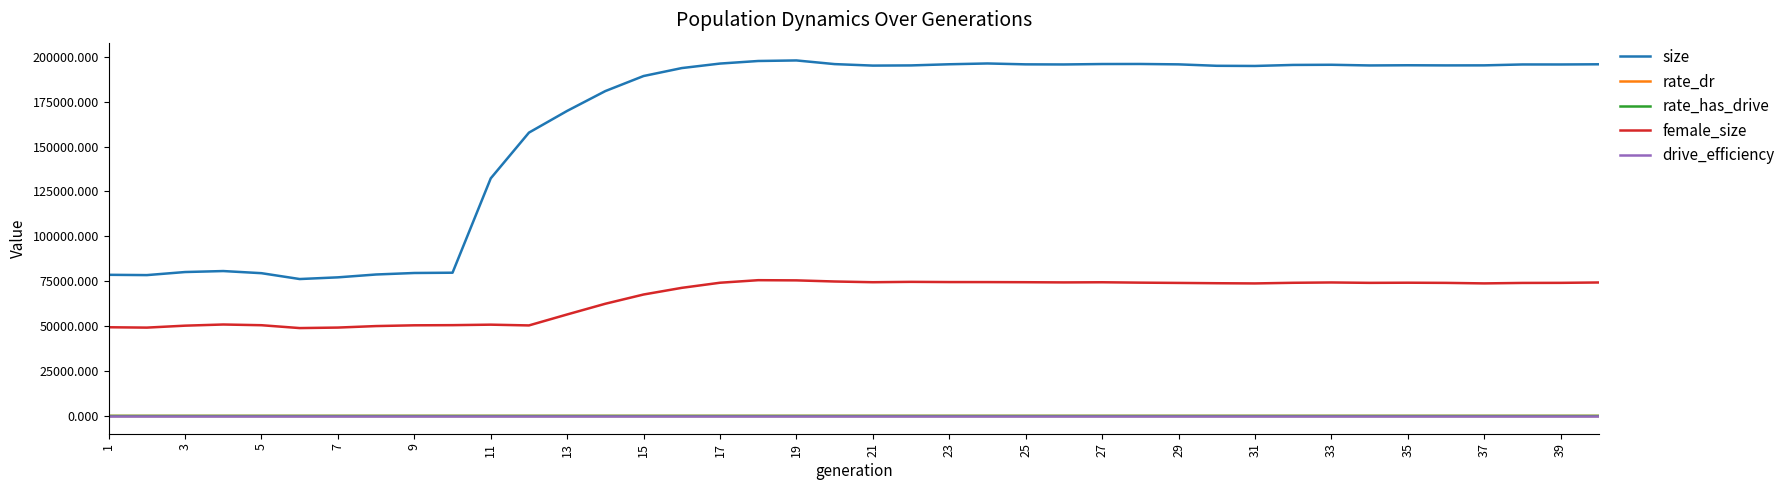

How many data points in size are less than 195155?

20